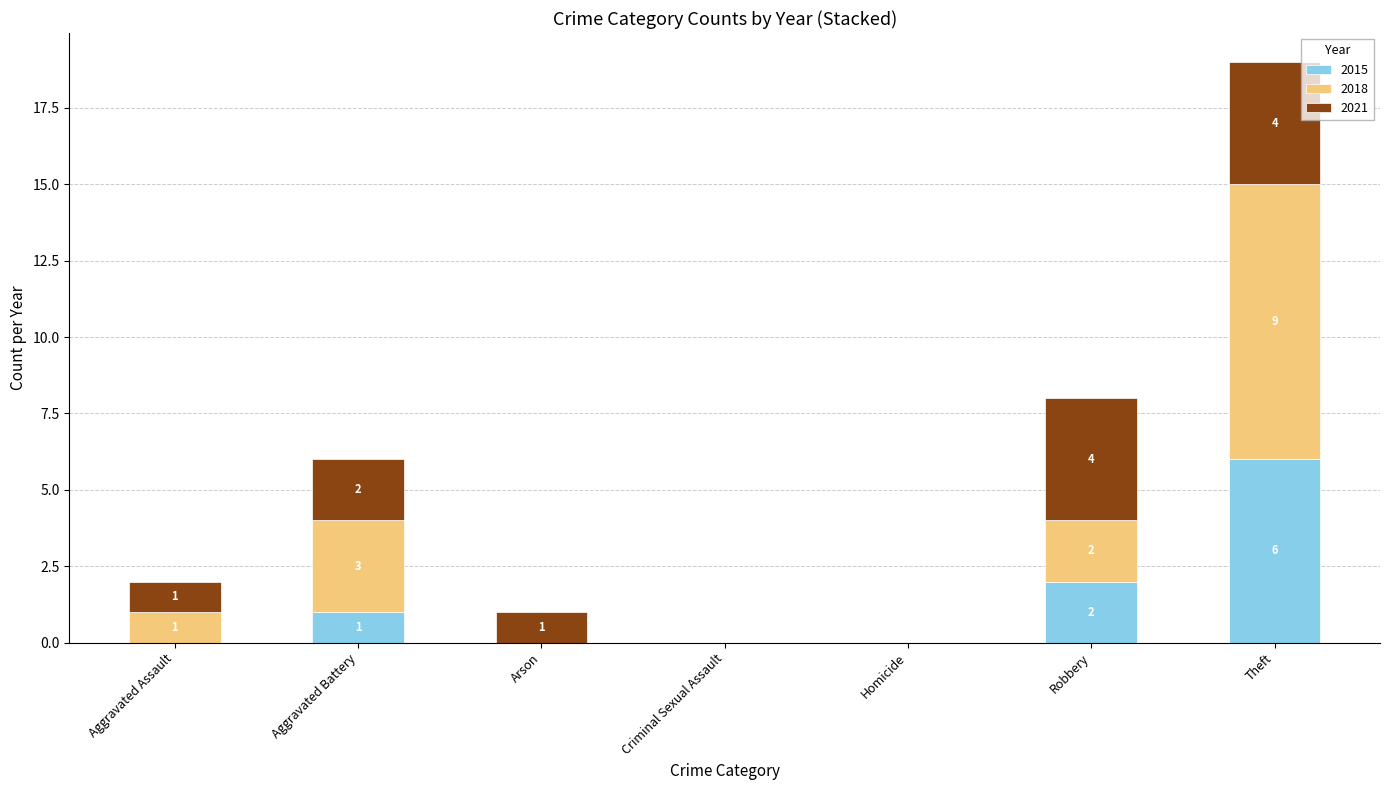

Is it true that 2015 equals 0 at Aggravated Battery?

False